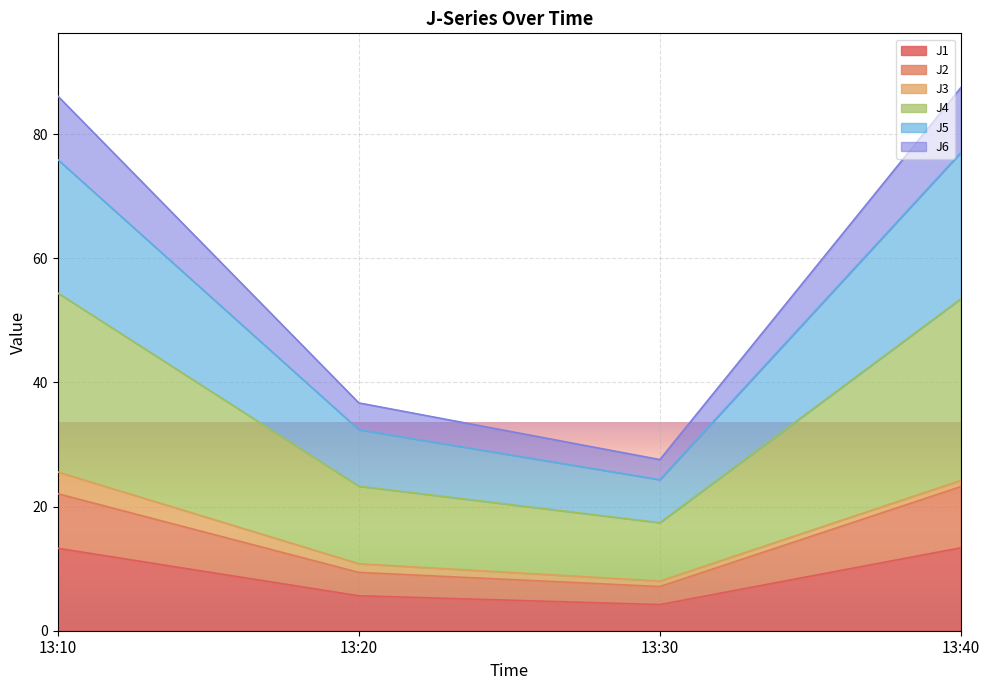

Is it true that J1 equals 13.3 at 13:10?

True